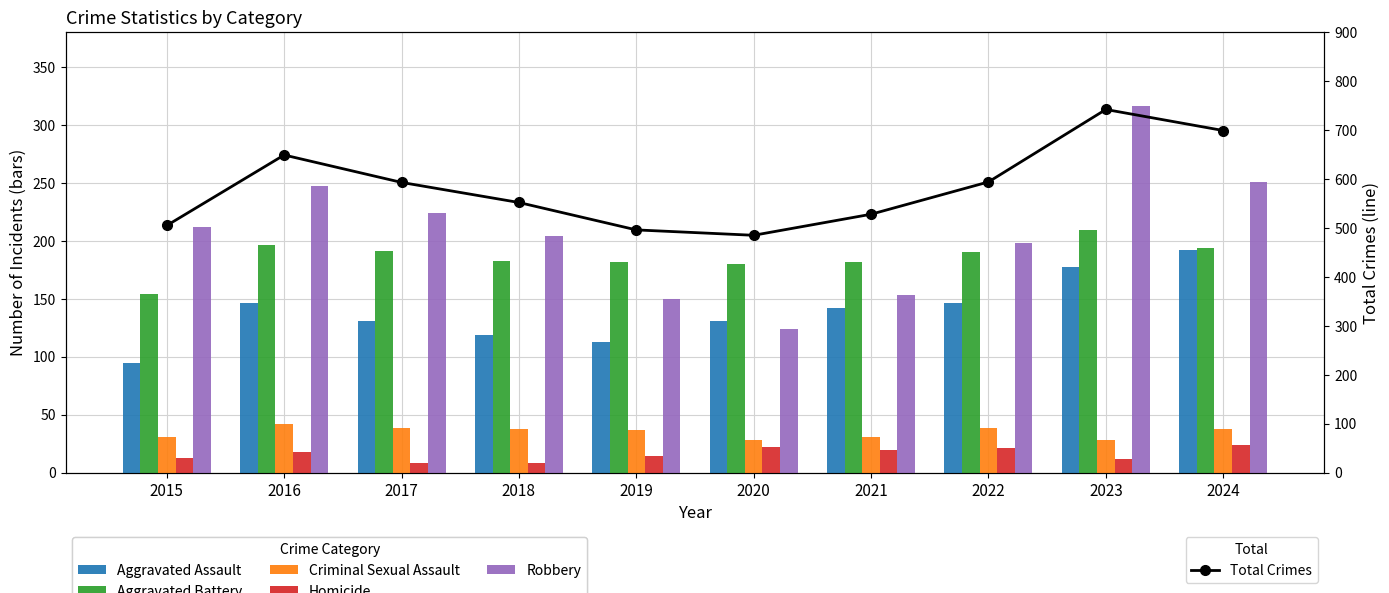

What value does the Criminal Sexual Assault series have at 2017, to the nearest 10?

40